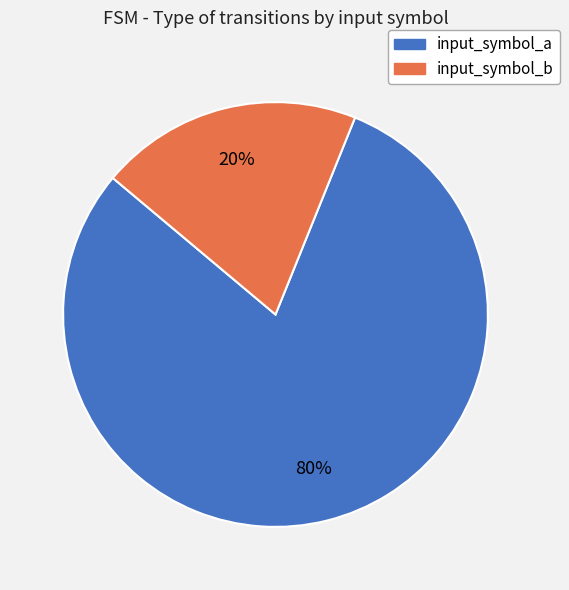

To the nearest percent, what percentage of the pie is input_symbol_b?

20%